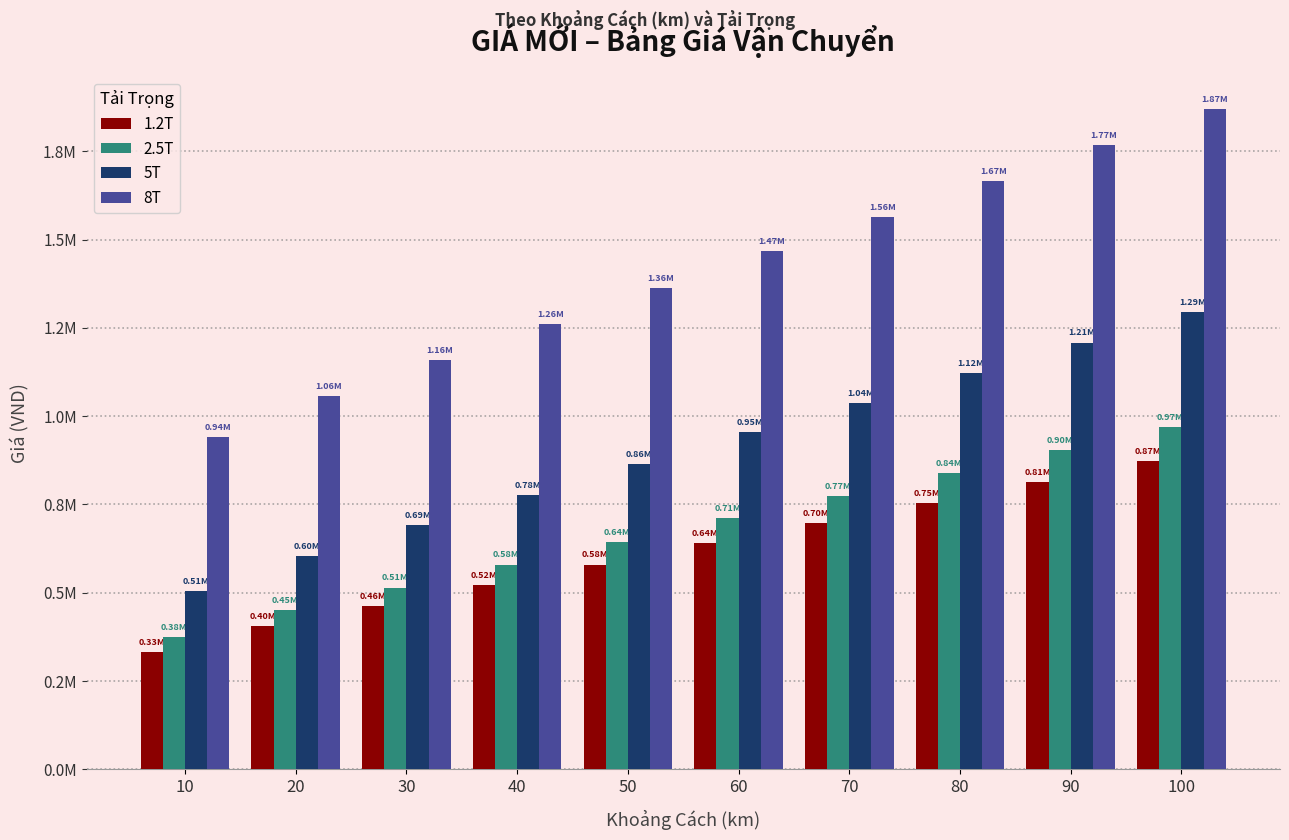

Reading left to right, extract all data points from this chart.

1.2T: 332290	404749	463102	521455	579809	641078	696515	754868	813222	871576
2.5T: 375157	449720	514557	579395	644232	712310	773906	838742	903581	968418
5T: 505718	604857	691065	777275	863483	954001	1035900	1122107	1208317	1294526
8T: 941356	1057891	1159225	1260559	1361897	1468296	1564565	1665900	1767235	1868569